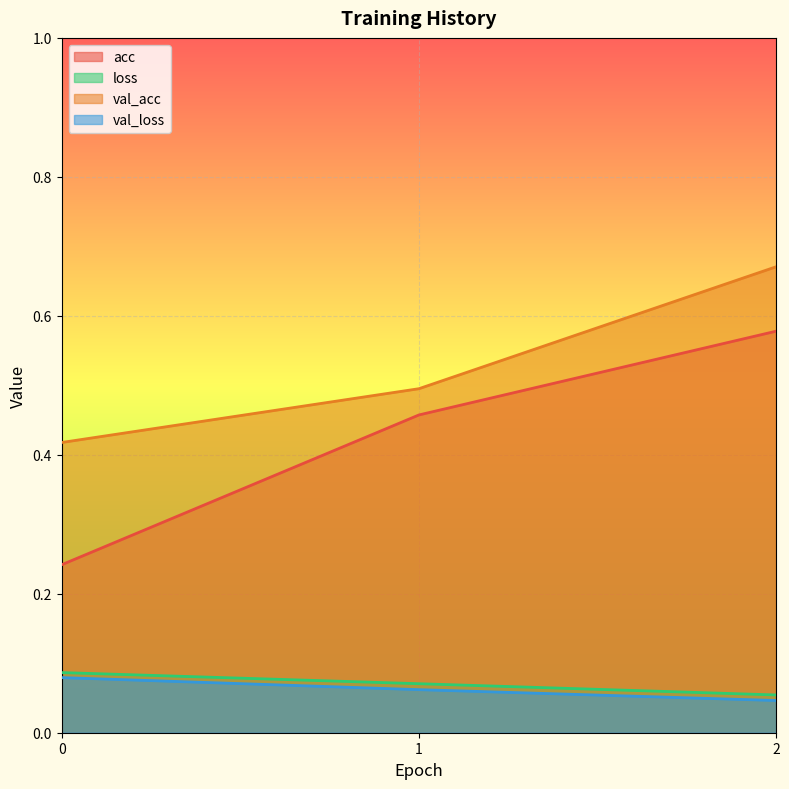

What are all the series names shown in the legend?

acc, loss, val_acc, val_loss